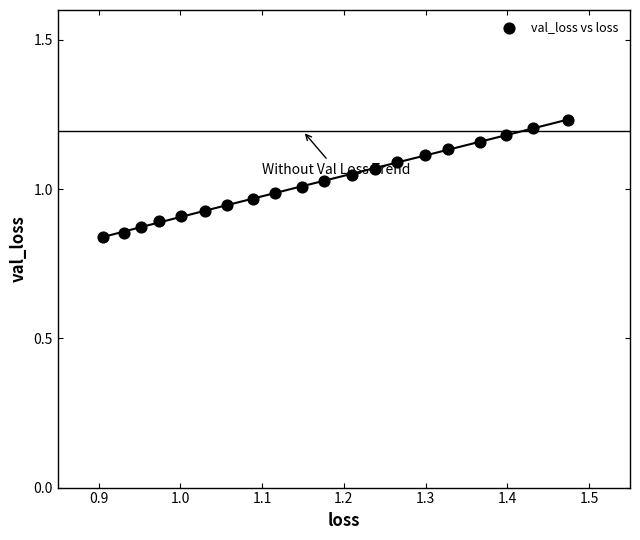

What is the range of X values (max minus min)?

0.6